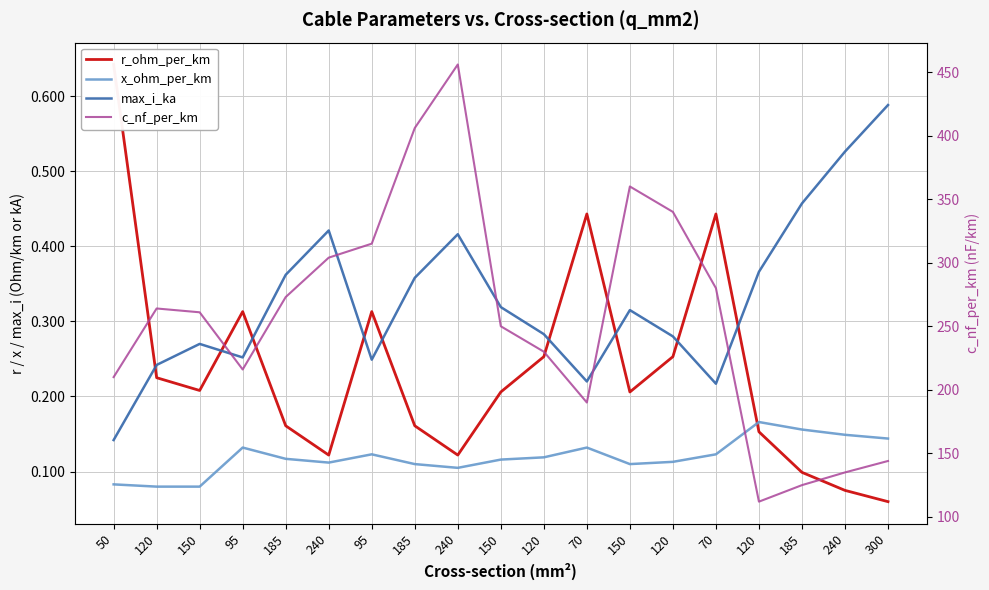

Is the value of r_ohm_per_km at 120 greater than the value of c_nf_per_km at 50?

No